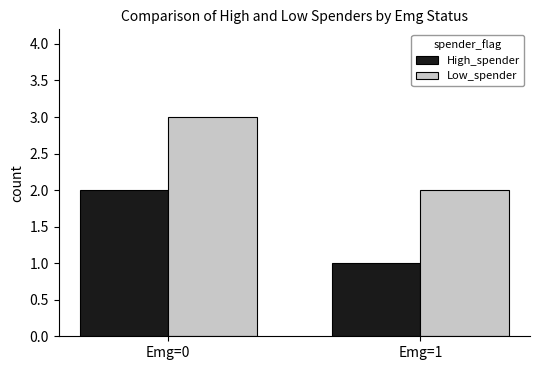

What is the sum of the Low_spender values at Emg=1 and Emg=0?

5